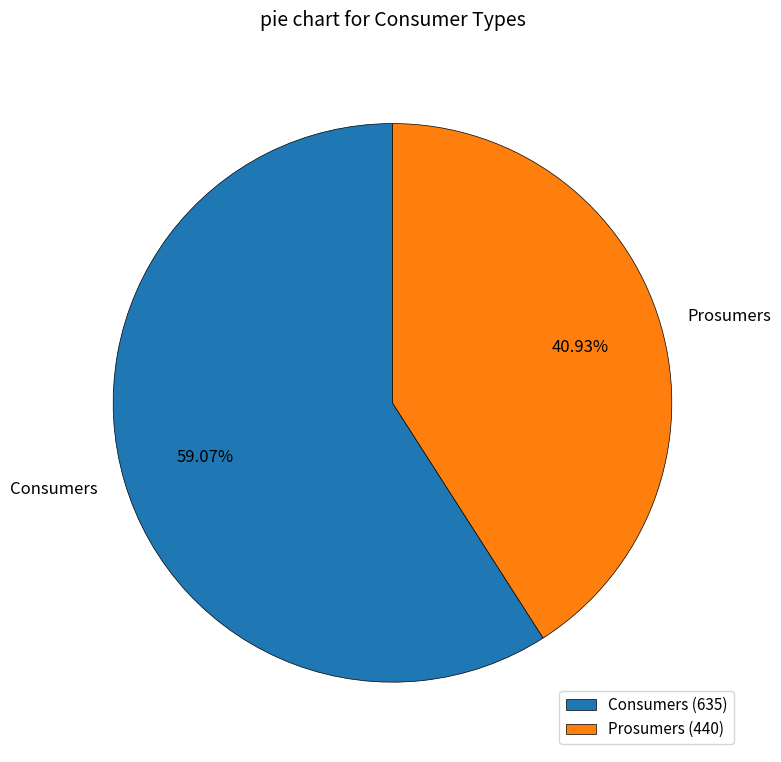

To the nearest percent, what is the difference between the Prosumers and Consumers slice percentages?

18%